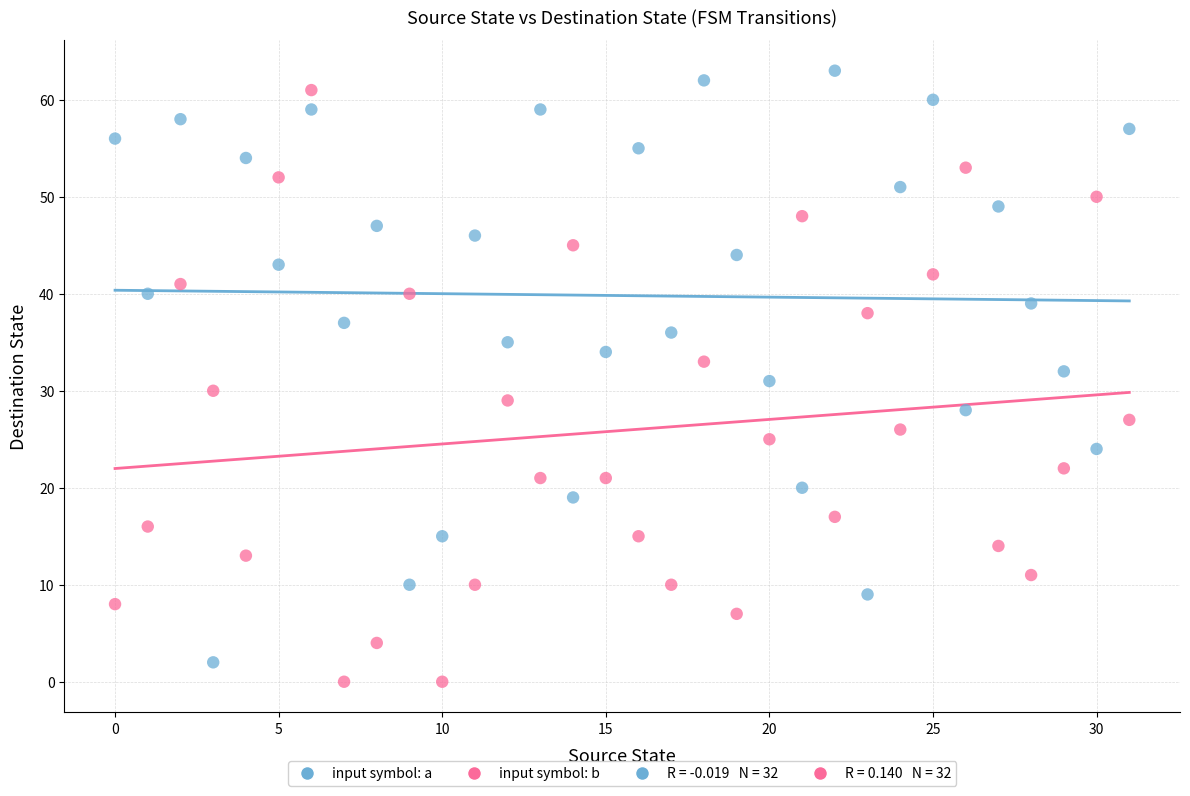

Across all data points, what is the range of Y values (max minus min)?

63